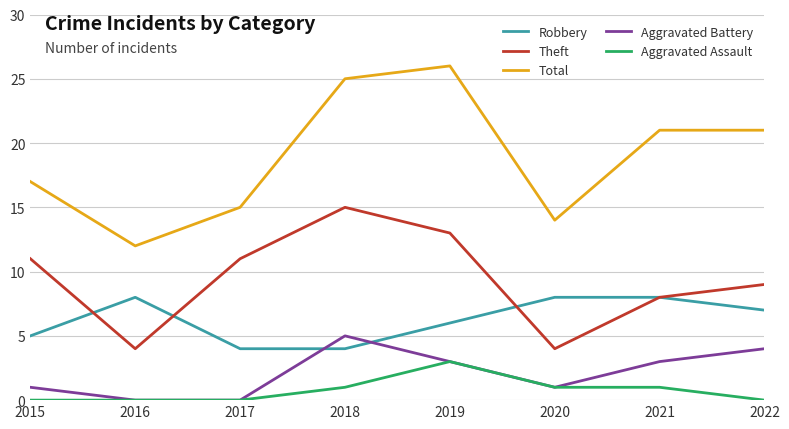

Reading left to right, what are all the values shown in this chart?

Robbery: 2015=5	2016=8	2017=4	2018=4	2019=6	2020=8	2021=8	2022=7
Theft: 2015=11	2016=4	2017=11	2018=15	2019=13	2020=4	2021=8	2022=9
Total: 2015=17	2016=12	2017=15	2018=25	2019=26	2020=14	2021=21	2022=21
Aggravated Battery: 2015=1	2016=0	2017=0	2018=5	2019=3	2020=1	2021=3	2022=4
Aggravated Assault: 2015=0	2016=0	2017=0	2018=1	2019=3	2020=1	2021=1	2022=0